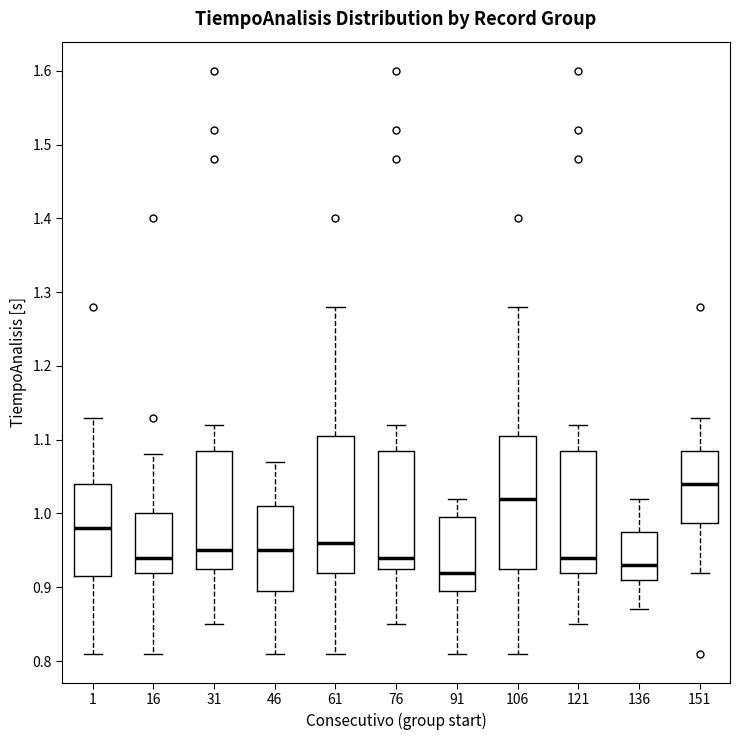

Reading left to right, read every box against the y-axis: the position of its median line, the range the box covers, and the ends of its whiskers. The values are not printed on the chart, so give them approximately, as read against the axis.

1: median 0.98, box 0.92 to 1.04, whiskers 0.81 to 1.13
16: median 0.94, box 0.92 to 1.00, whiskers 0.81 to 1.08
31: median 0.95, box 0.93 to 1.09, whiskers 0.85 to 1.12
46: median 0.95, box 0.90 to 1.01, whiskers 0.81 to 1.07
61: median 0.96, box 0.92 to 1.11, whiskers 0.81 to 1.28
76: median 0.94, box 0.93 to 1.09, whiskers 0.85 to 1.12
91: median 0.92, box 0.90 to 1.00, whiskers 0.81 to 1.02
106: median 1.02, box 0.93 to 1.11, whiskers 0.81 to 1.28
121: median 0.94, box 0.92 to 1.09, whiskers 0.85 to 1.12
136: median 0.93, box 0.91 to 0.98, whiskers 0.87 to 1.02
151: median 1.04, box 0.99 to 1.09, whiskers 0.92 to 1.13